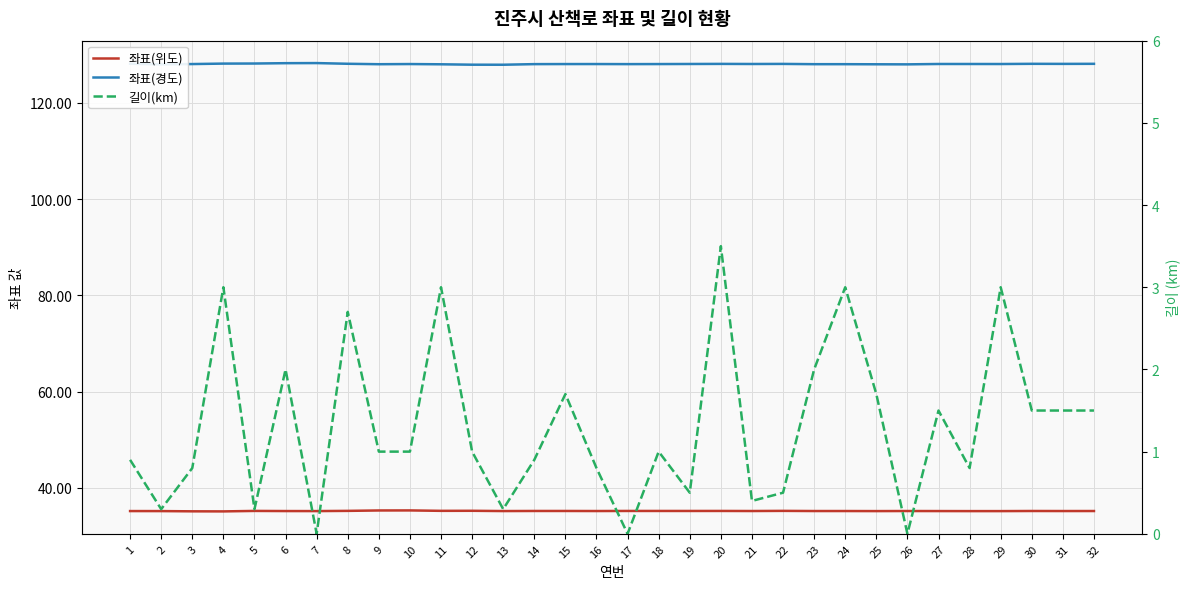

True or false: 좌표(위도) and 좌표(경도) intersect in this chart.

False